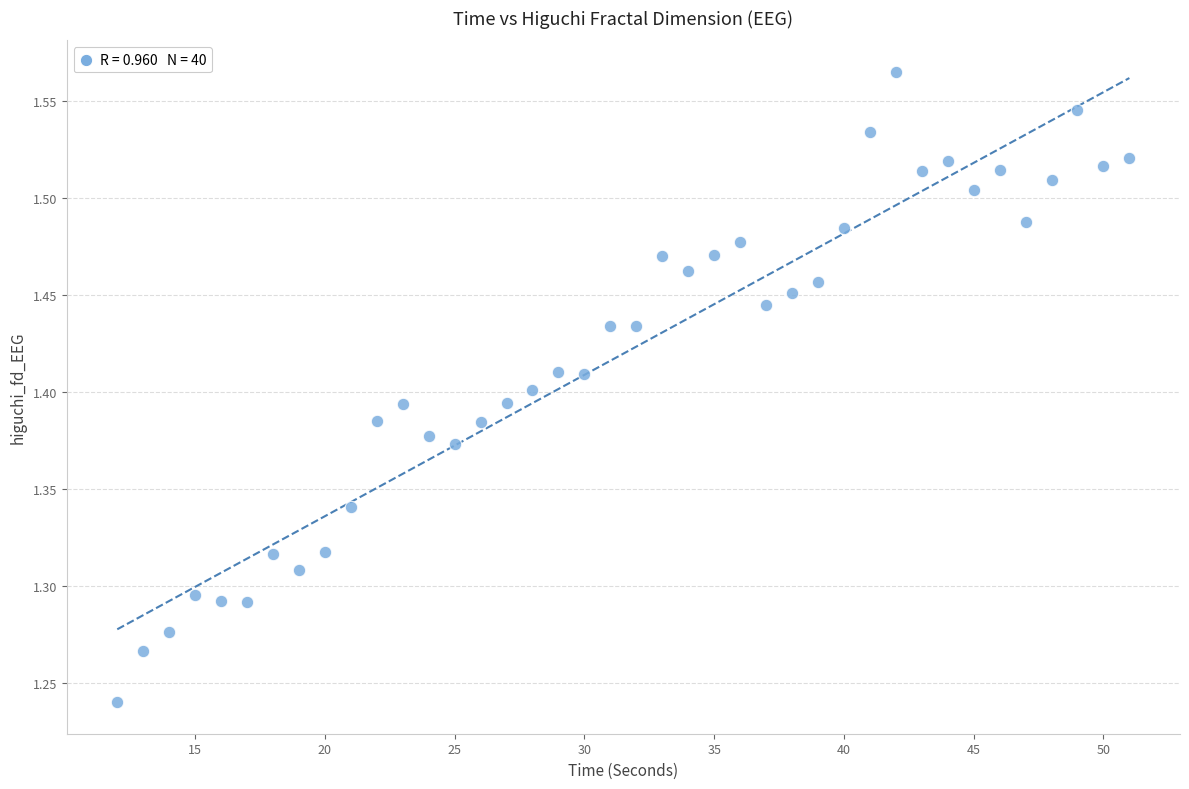

What is the range of Y values (max minus min)?

0.3